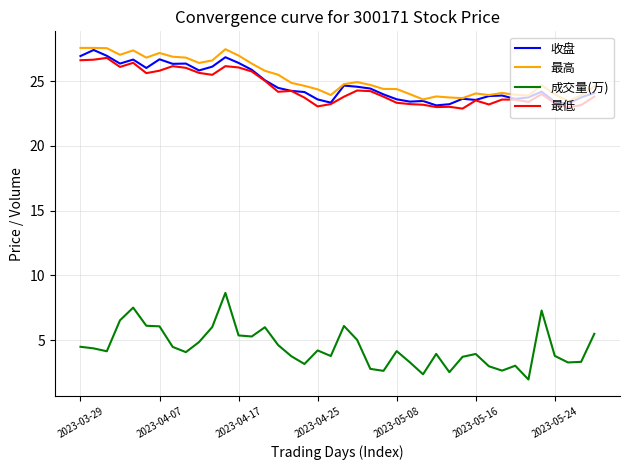

What is the maximum value for 收盘?

27.4